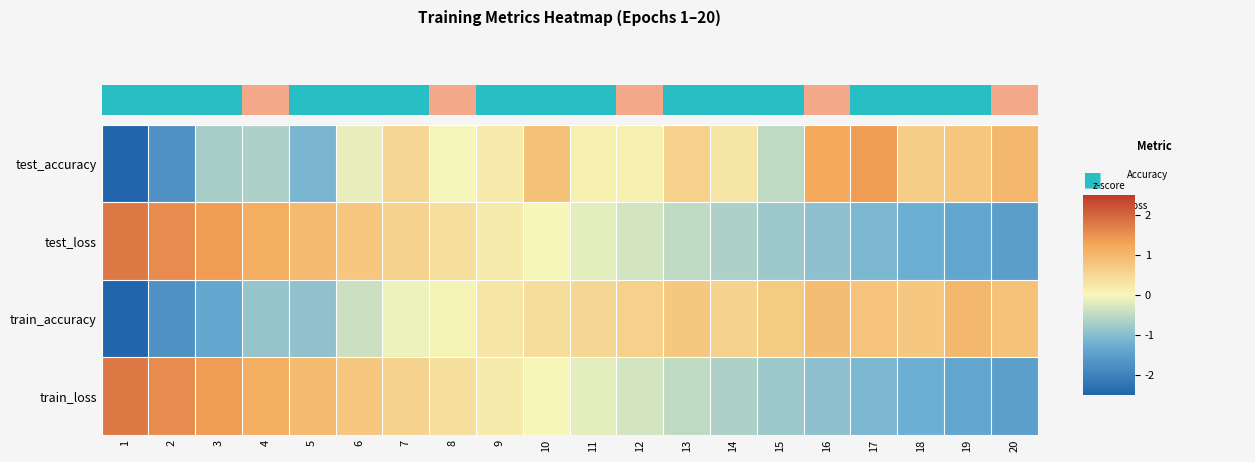

At which category is the sum across all series the highest?

7